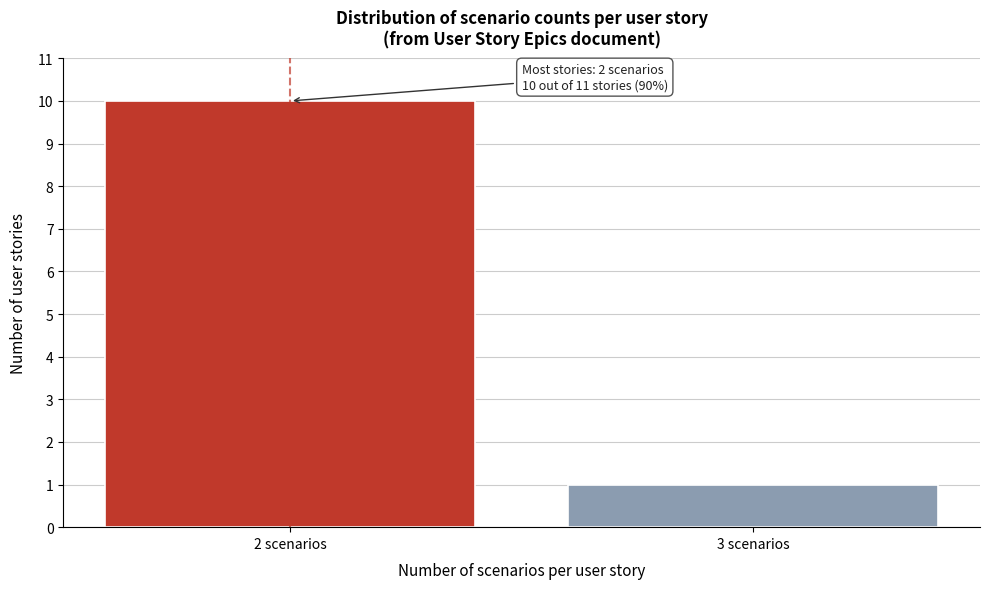

Reading left to right, extract all data points from this chart.

10	1